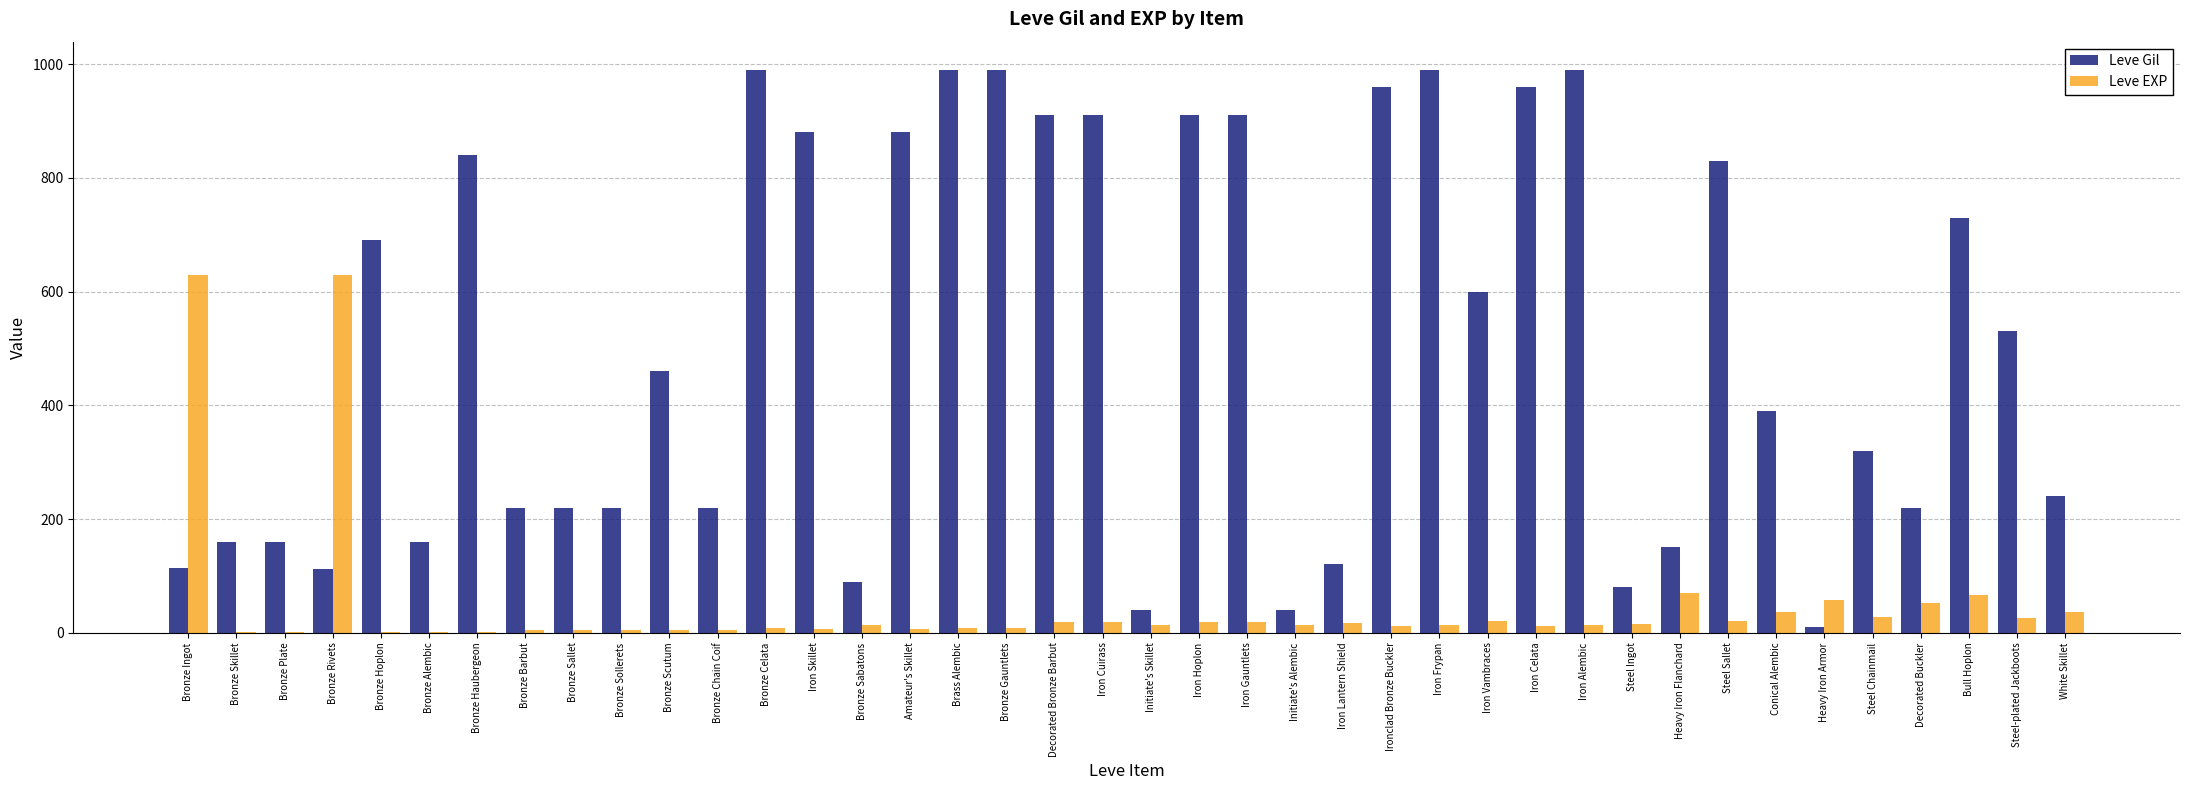

Which series changed the most between Iron Skillet and White Skillet?

Leve Gil